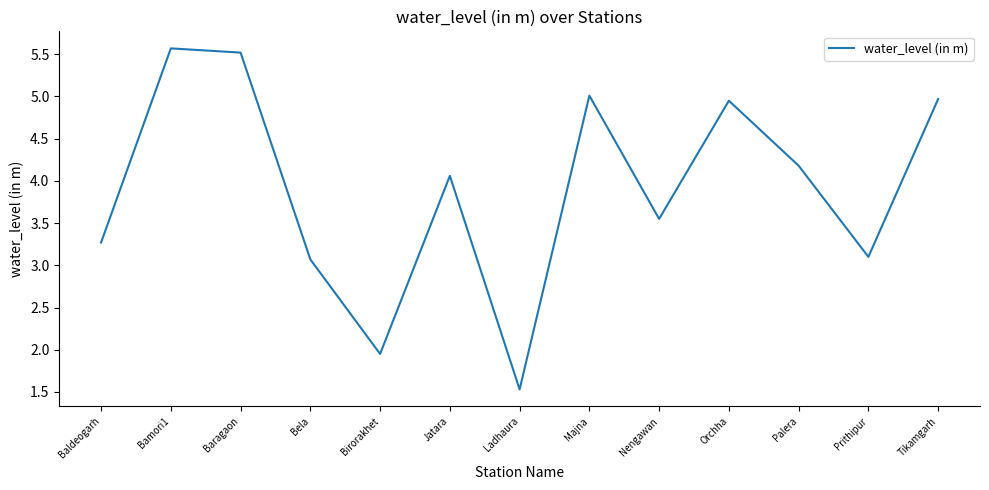

What is the approximate value at Jatara?

4.1